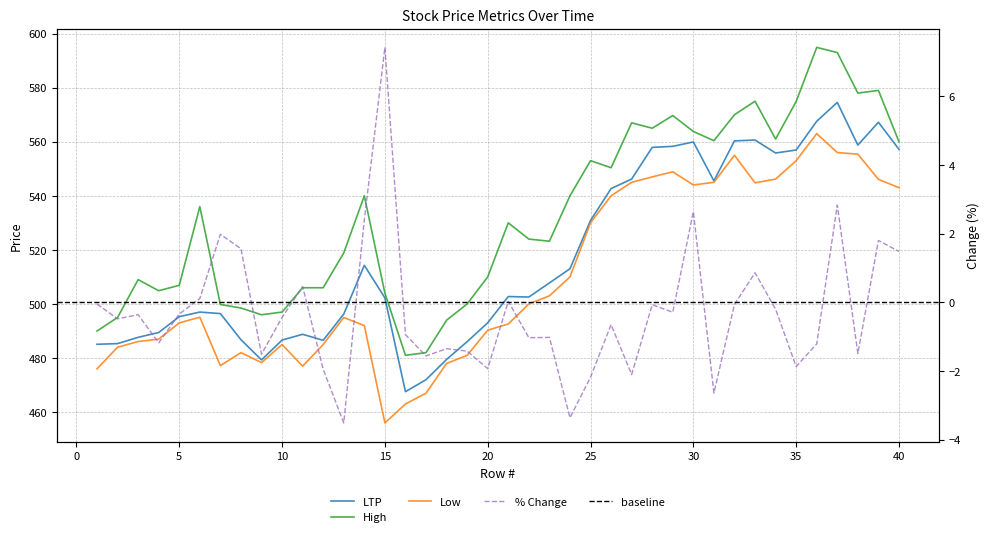

Read the Low value at 36.

563.0